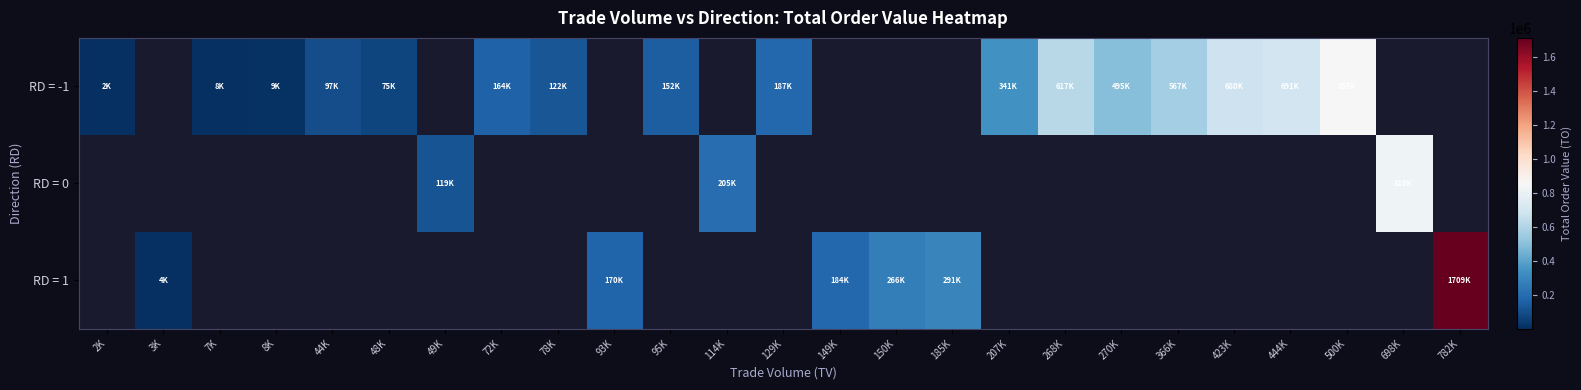

Reading right to left, extract all data points from this chart.

RD = -1: 782K=0	698K=0	500K=855670	444K=691900	423K=680800	366K=567790	270K=495470	268K=617300	207K=341880	185K=0	150K=0	149K=0	129K=187660	114K=0	95K=152940	93K=0	78K=122480	72K=164420	49K=0	48K=75240	44K=97540	8K=9600	7K=8910	3K=0	2K=2420
RD = 0: 782K=0	698K=819630	500K=0	444K=0	423K=0	366K=0	270K=0	268K=0	207K=0	185K=0	150K=0	149K=0	129K=0	114K=205140	95K=0	93K=0	78K=0	72K=0	49K=119320	48K=0	44K=0	8K=0	7K=0	3K=0	2K=0
RD = 1: 782K=1709830	698K=0	500K=0	444K=0	423K=0	366K=0	270K=0	268K=0	207K=0	185K=291510	150K=266710	149K=184270	129K=0	114K=0	95K=0	93K=170470	78K=0	72K=0	49K=0	48K=0	44K=0	8K=0	7K=0	3K=4980	2K=0